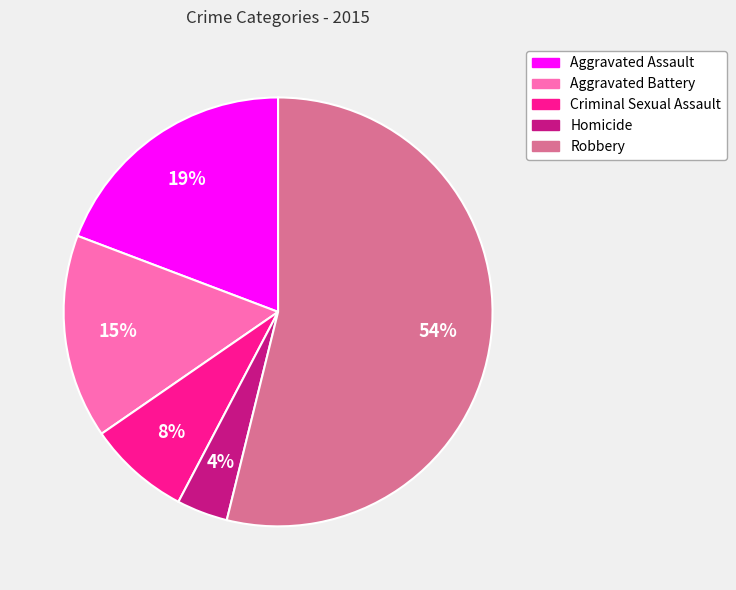

To the nearest percent, what is the average slice percentage?

20%